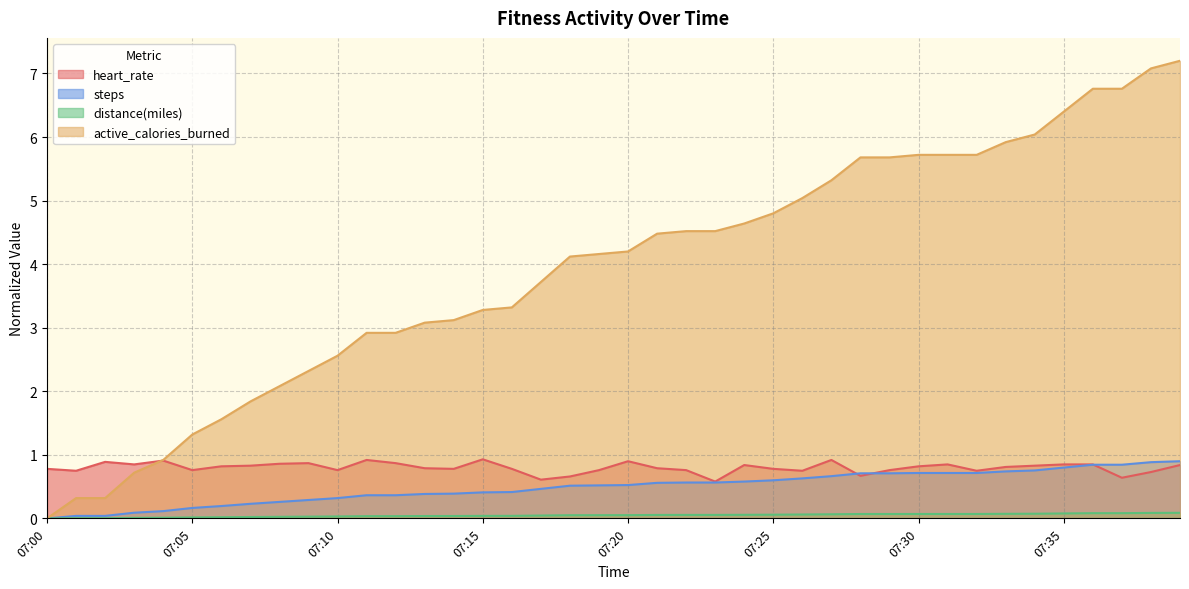

True or false: steps and distance_miles intersect in this chart.

False